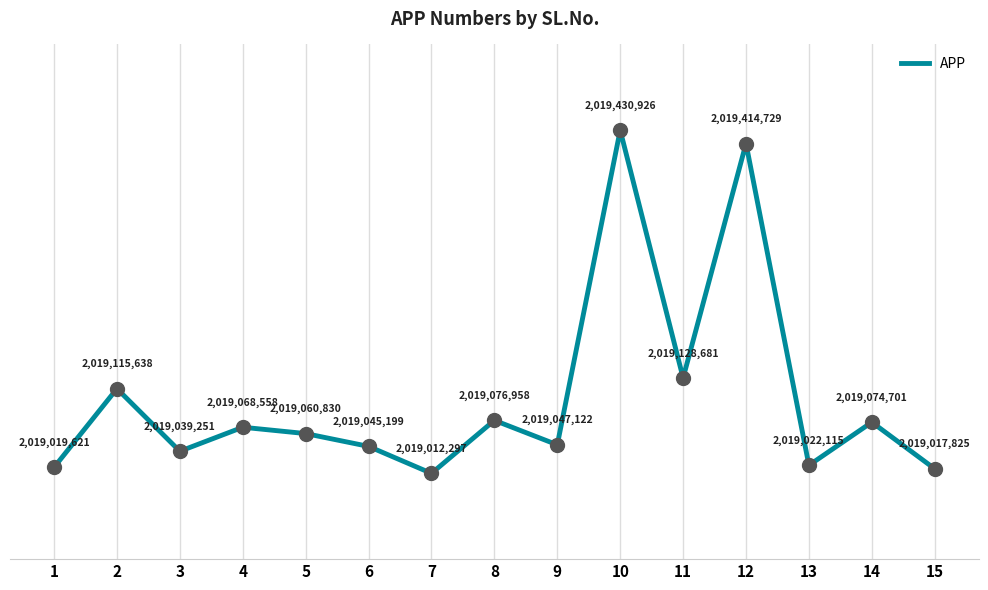

Reading right to left, transcribe all the data shown in this chart.

15=2019017825	14=2019074701	13=2019022115	12=2019414729	11=2019128681	10=2019430926	9=2019047122	8=2019076958	7=2019012297	6=2019045199	5=2019060830	4=2019068558	3=2019039251	2=2019115638	1=2019019621